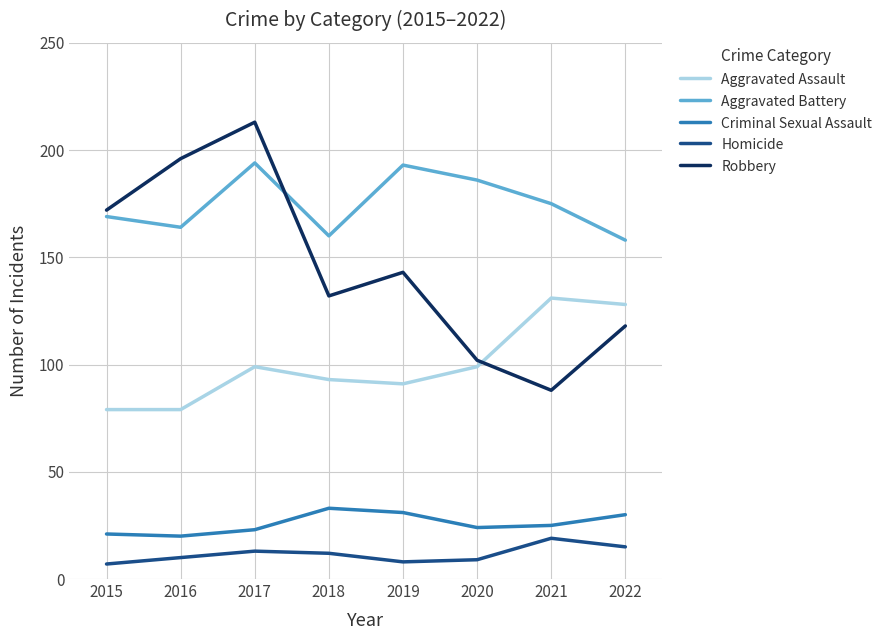

At 2015, list the series in order from largest to smallest.

Robbery, Aggravated Battery, Aggravated Assault, Criminal Sexual Assault, Homicide